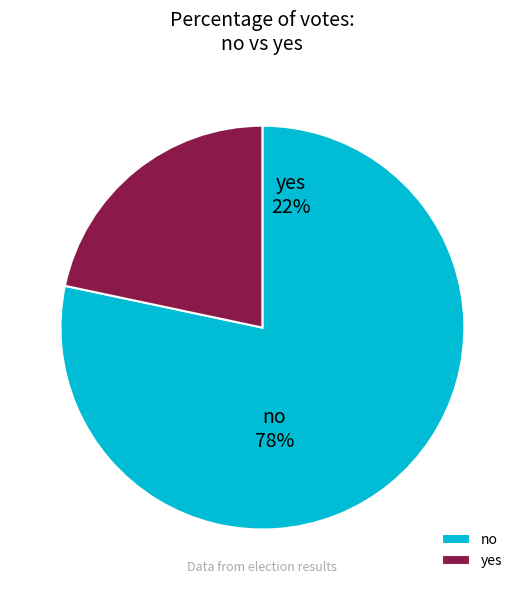

Which slice is the smallest?

yes